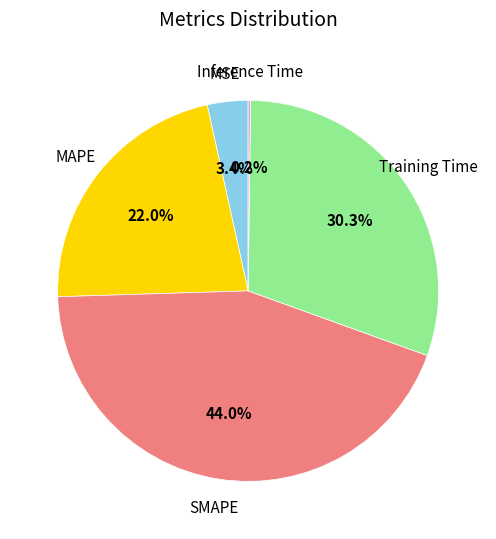

Is there any slice that represents more than half of the pie?

No